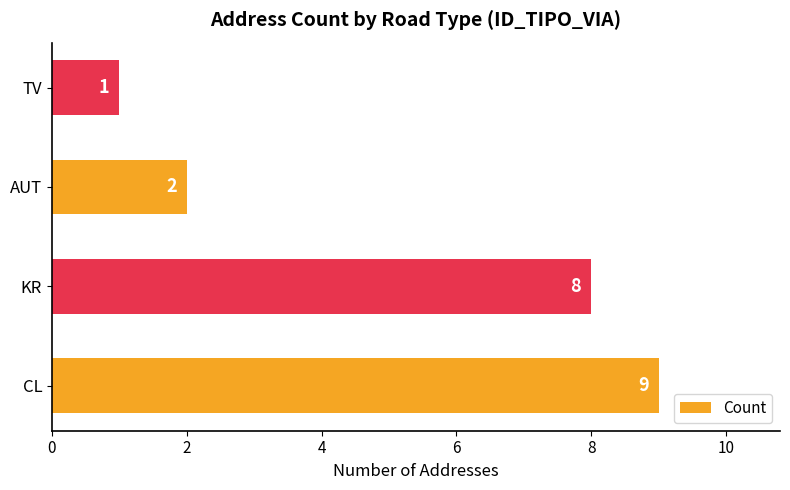

Reading bottom to top, extract all data points from this chart.

9	8	2	1